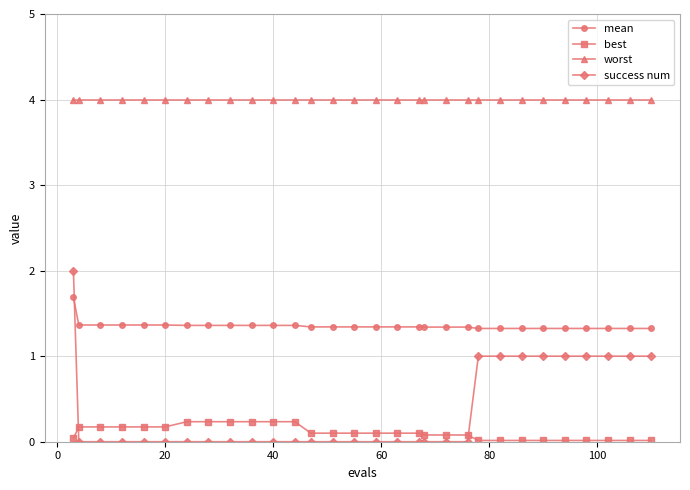

What is the difference between the second highest and second lowest values in the success num series?

1.0